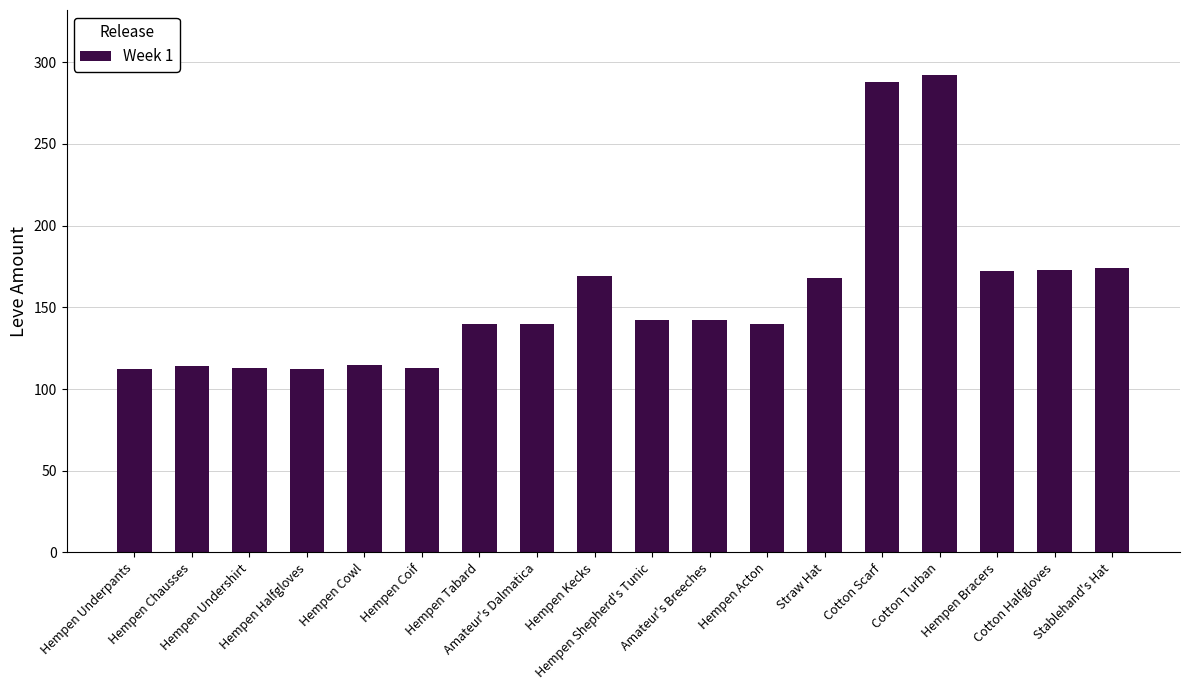

What is the difference between the maximum and minimum values?

180